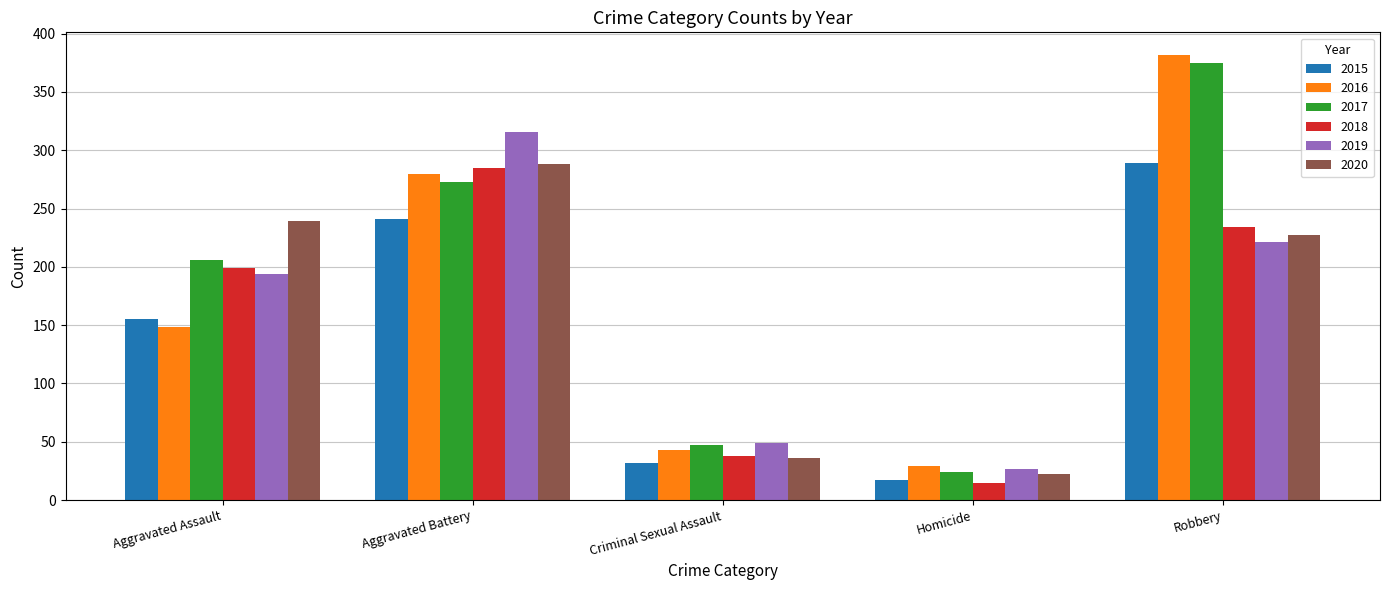

Reading left to right, transcribe all the data shown in this chart.

2015: Aggravated Assault=155	Aggravated Battery=241	Criminal Sexual Assault=32	Homicide=17	Robbery=289
2016: Aggravated Assault=148	Aggravated Battery=280	Criminal Sexual Assault=43	Homicide=29	Robbery=382
2017: Aggravated Assault=206	Aggravated Battery=273	Criminal Sexual Assault=47	Homicide=24	Robbery=375
2018: Aggravated Assault=199	Aggravated Battery=285	Criminal Sexual Assault=38	Homicide=15	Robbery=234
2019: Aggravated Assault=194	Aggravated Battery=316	Criminal Sexual Assault=49	Homicide=27	Robbery=221
2020: Aggravated Assault=239	Aggravated Battery=288	Criminal Sexual Assault=36	Homicide=22	Robbery=227